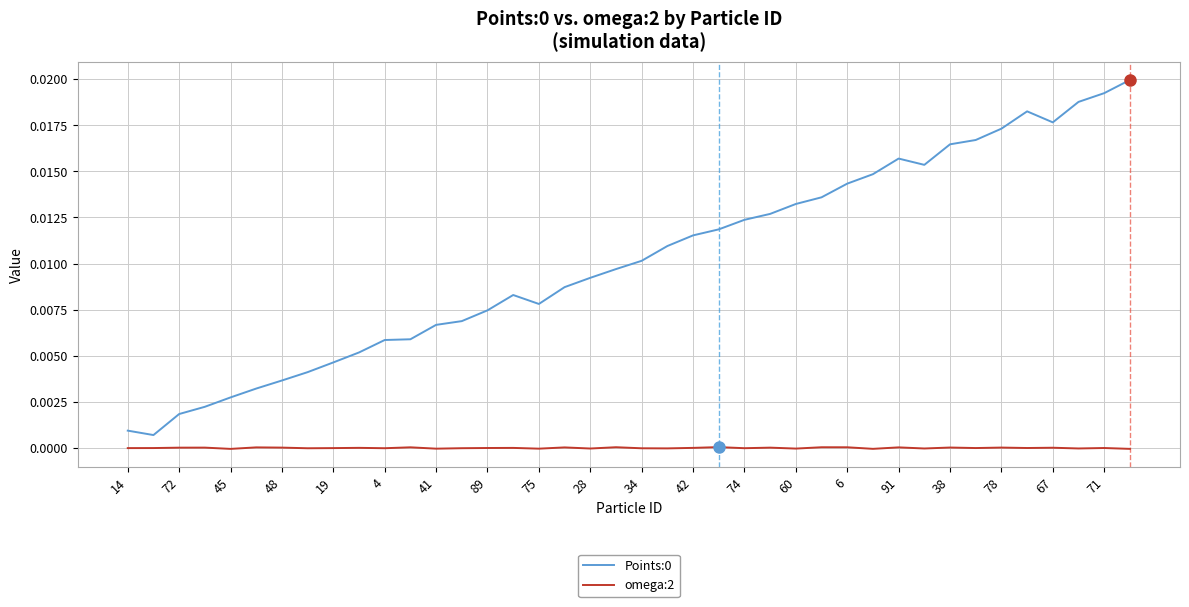

True or false: Points:0 and omega:2 intersect in this chart.

False